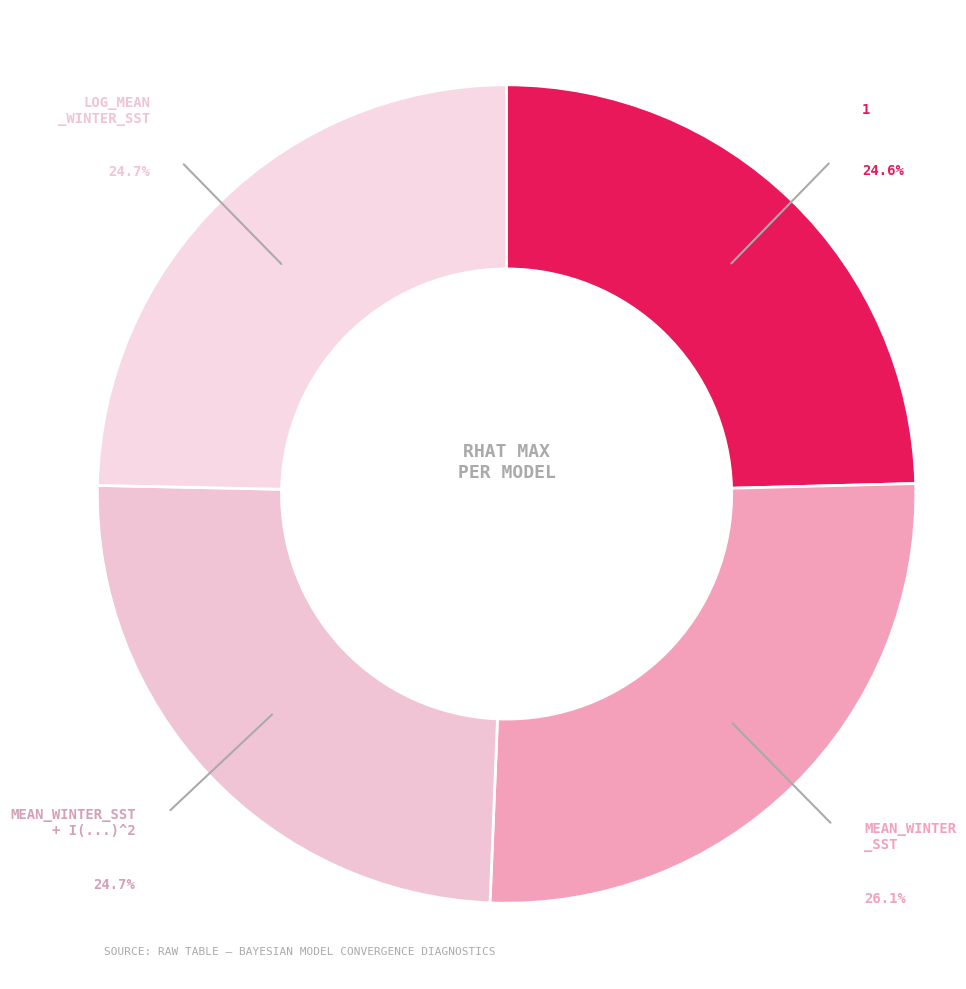

How many segments does this pie chart have?

4